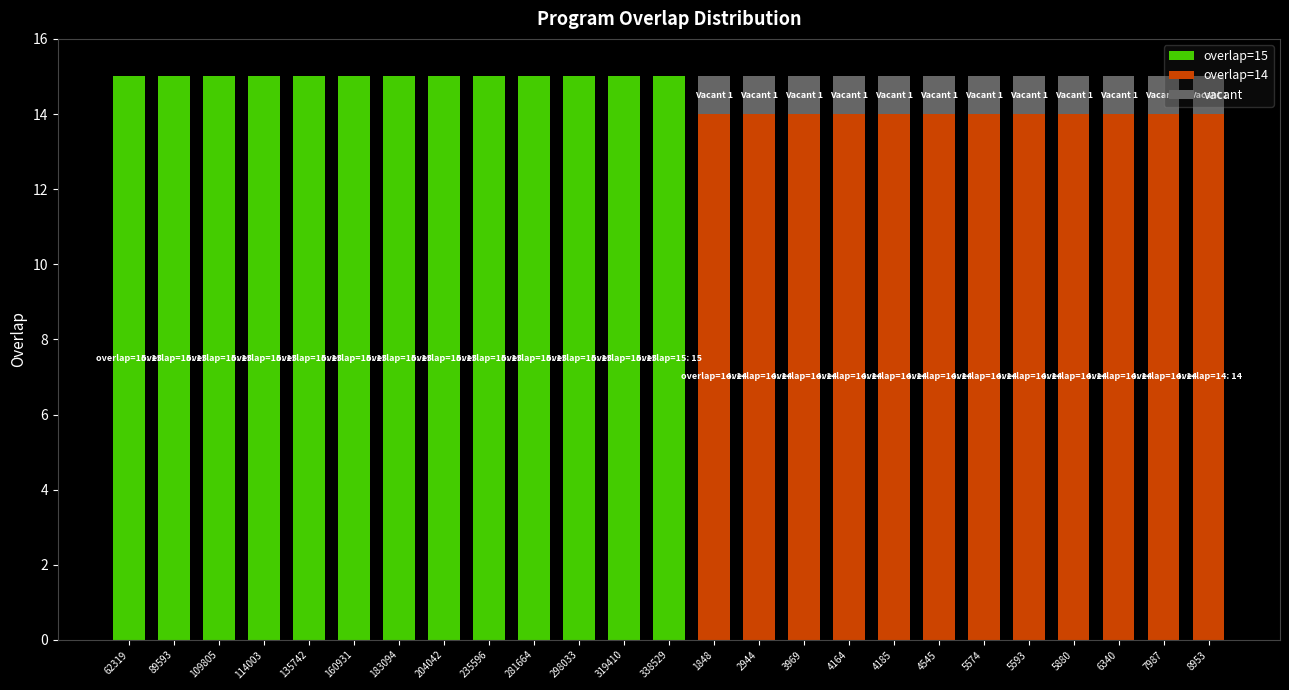

True or false: overlap=15 has a value of 0 at 1848.

True